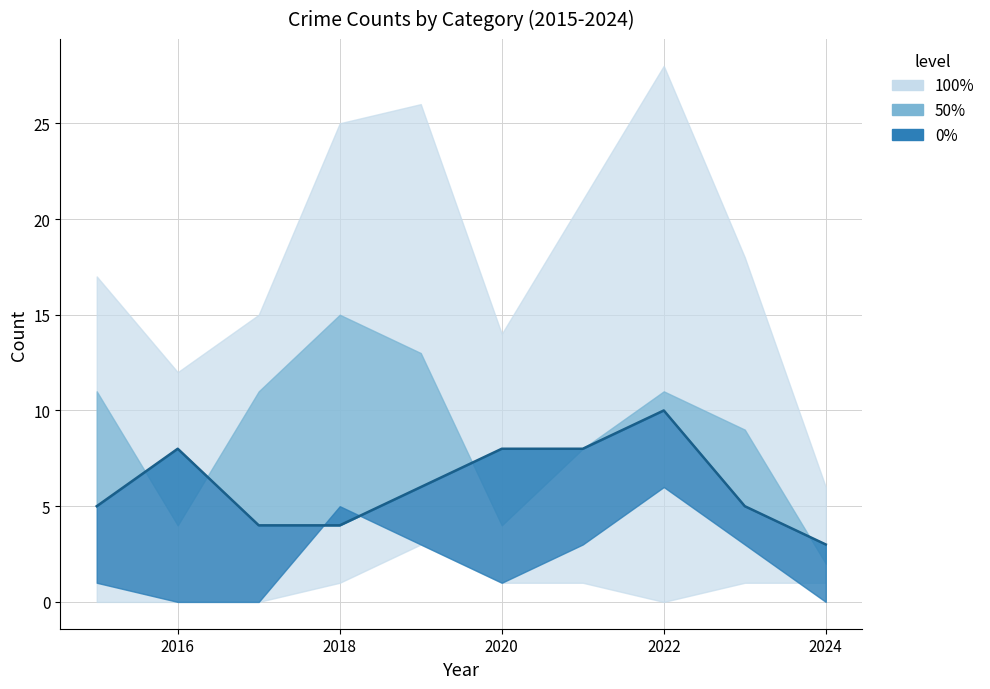

At which label is the value closest to 6?

2022